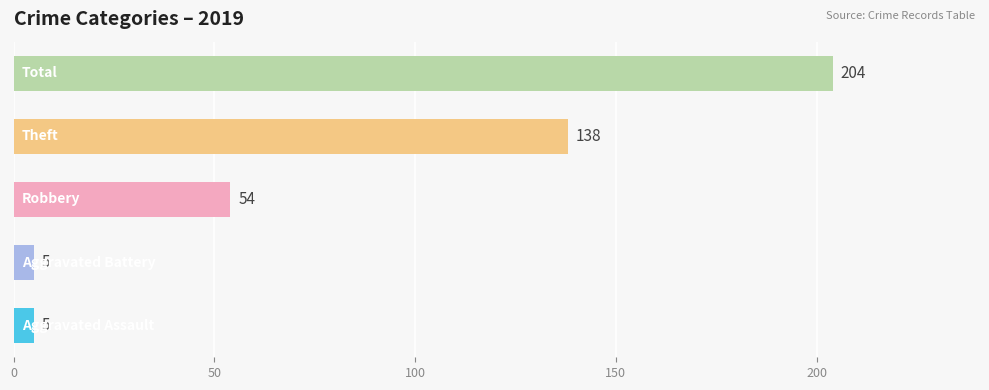

Count the values in the range 5 to 138.

4